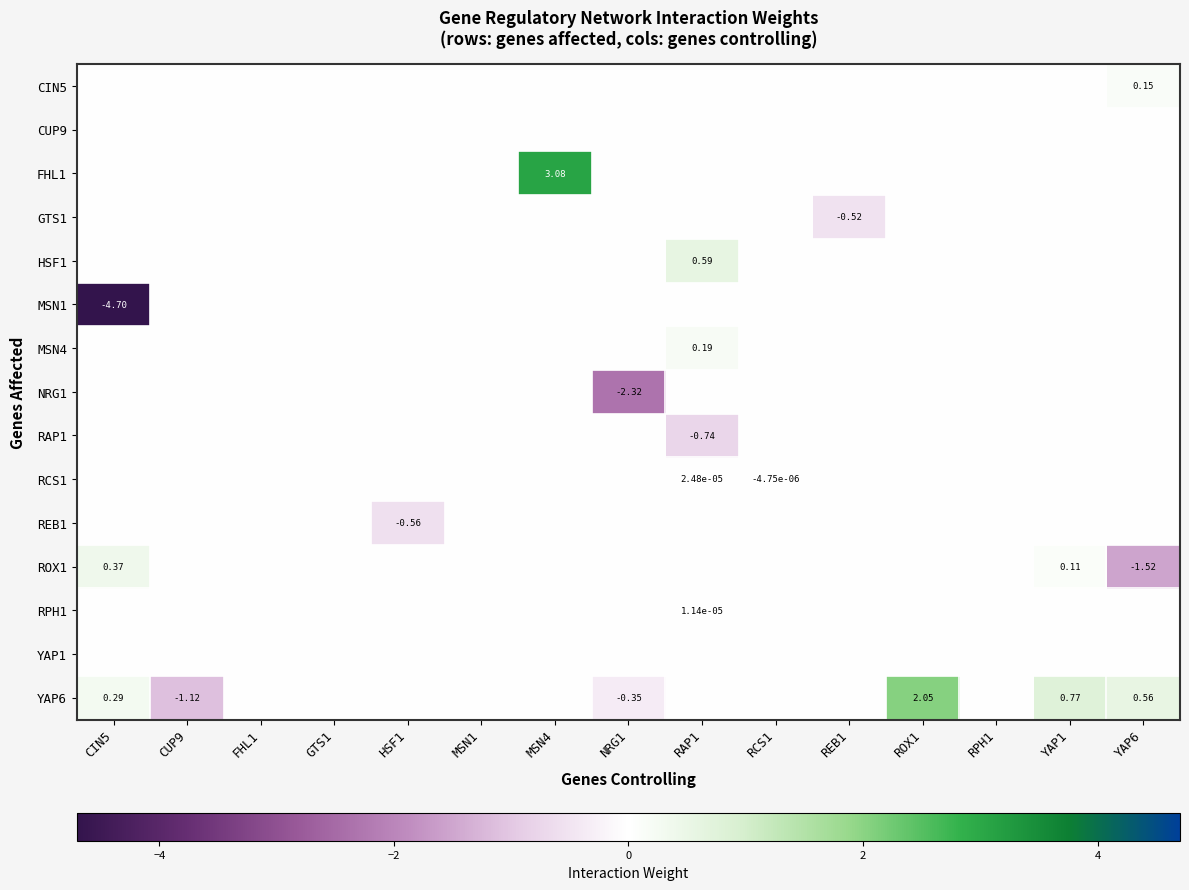

What is the total value across all series at REB1?

-0.5